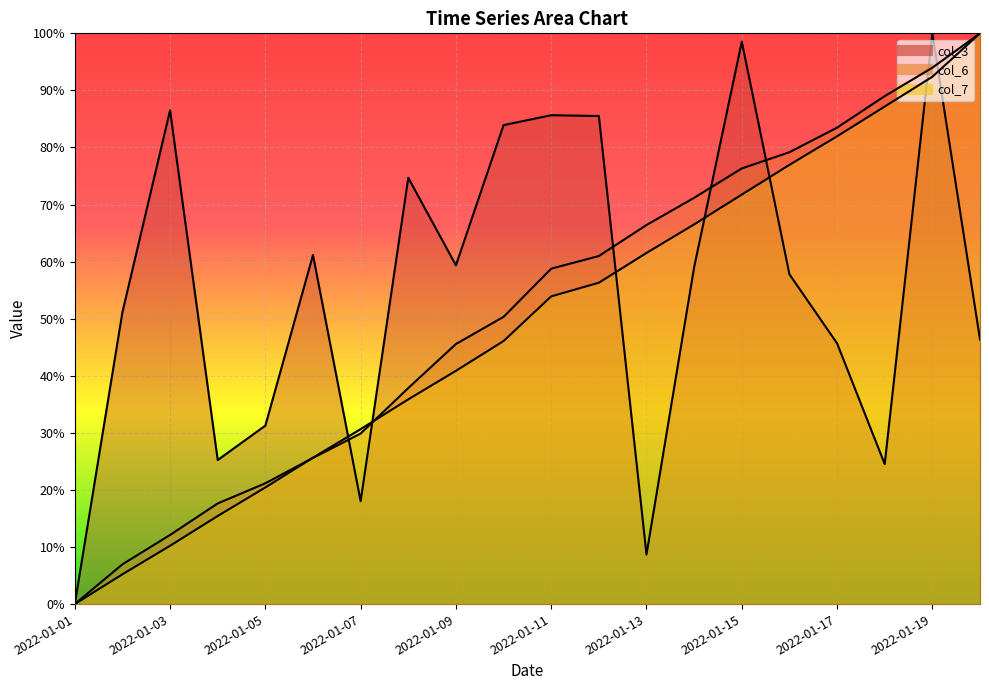

What is the greatest value displayed?

1.0